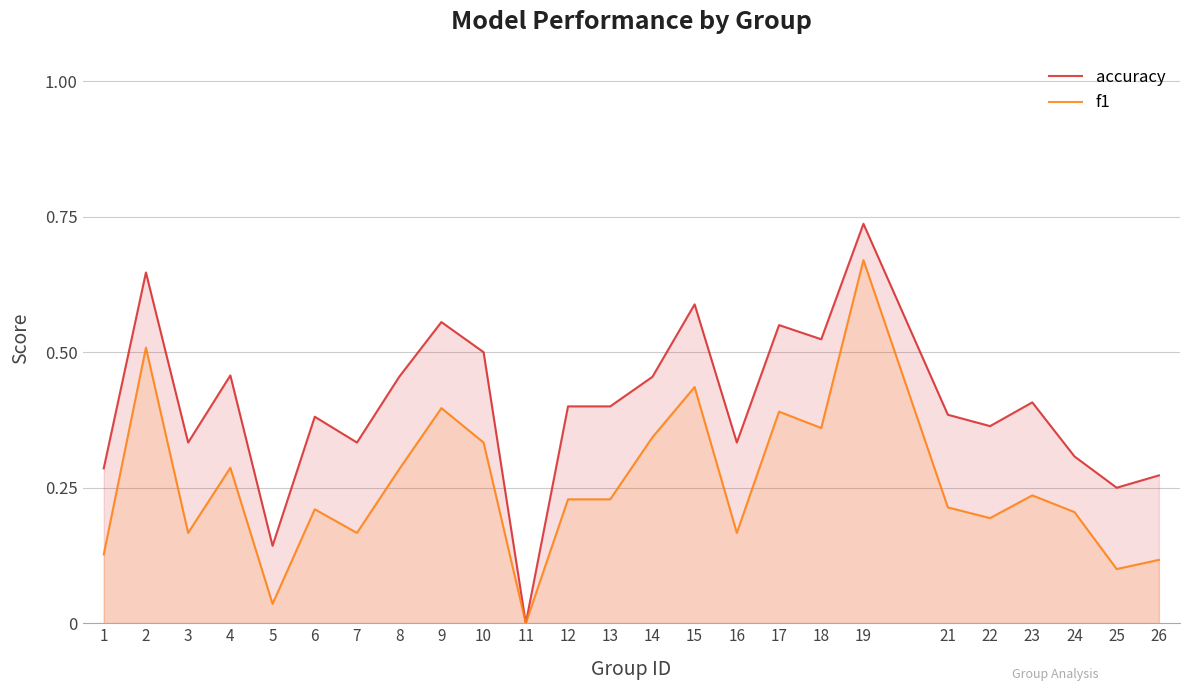

At which category is the sum across all series the highest?

19